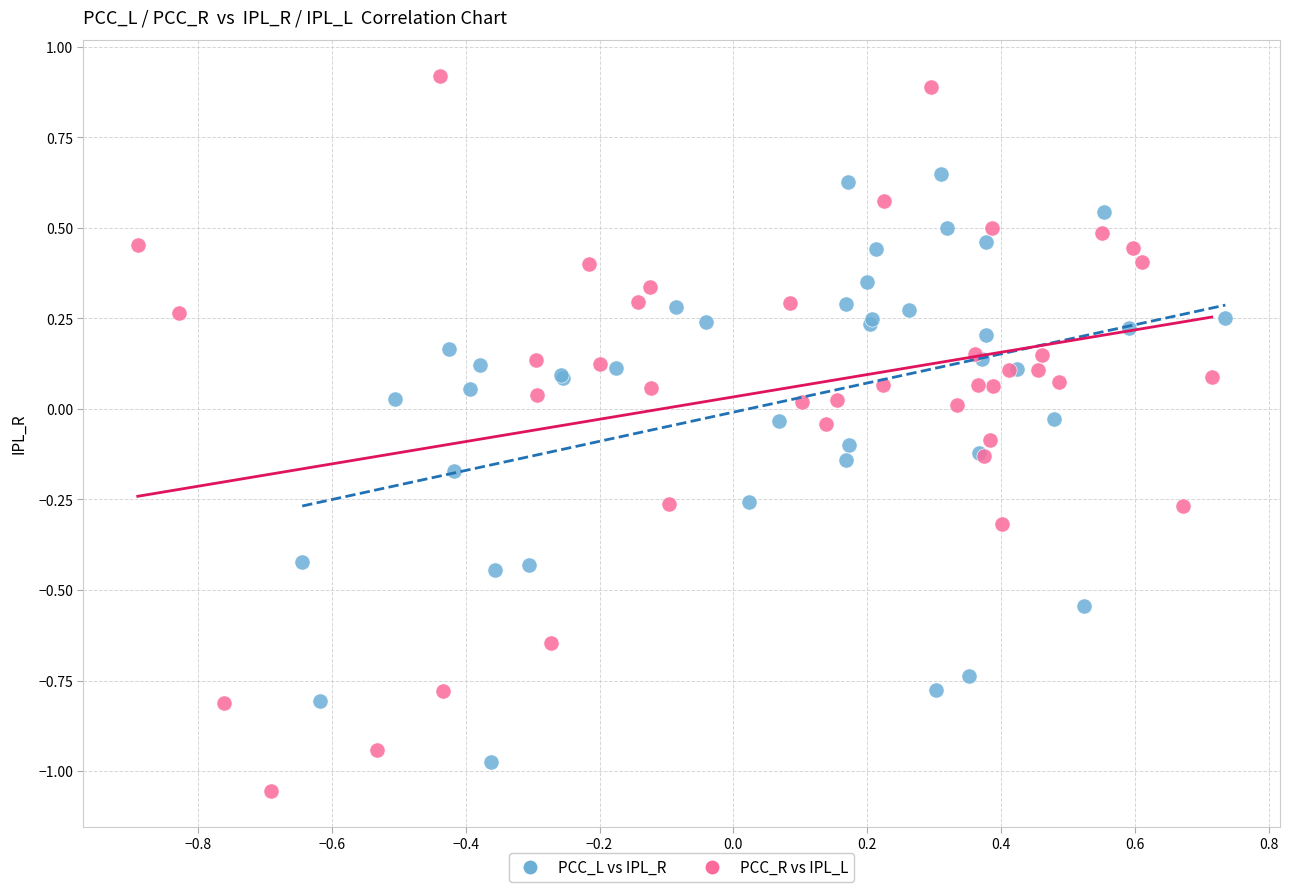

Which series has the largest Y range (max minus min)?

PCC_R vs IPL_L